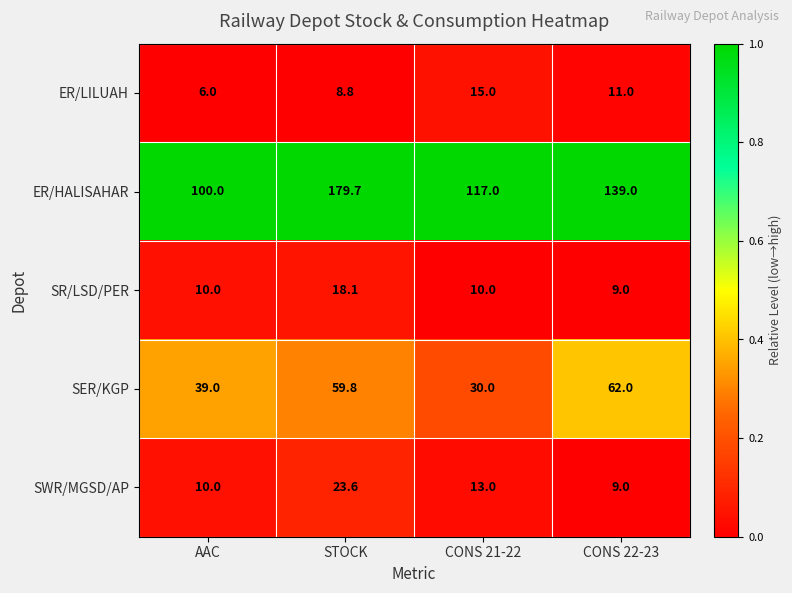

Rank the categories by ER/LILUAH value from highest to lowest.

CONS 21-22, CONS 22-23, STOCK, AAC